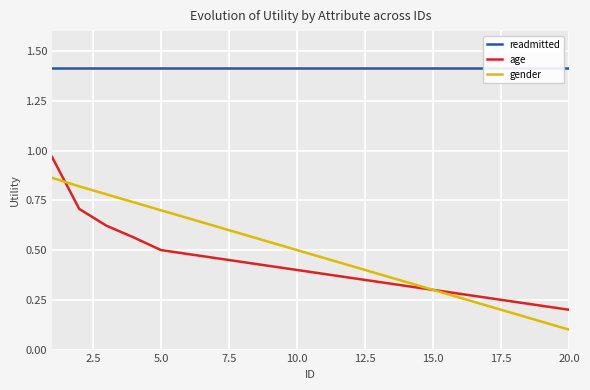

True or false: gender has a value of 0.2 at 20.0.

False